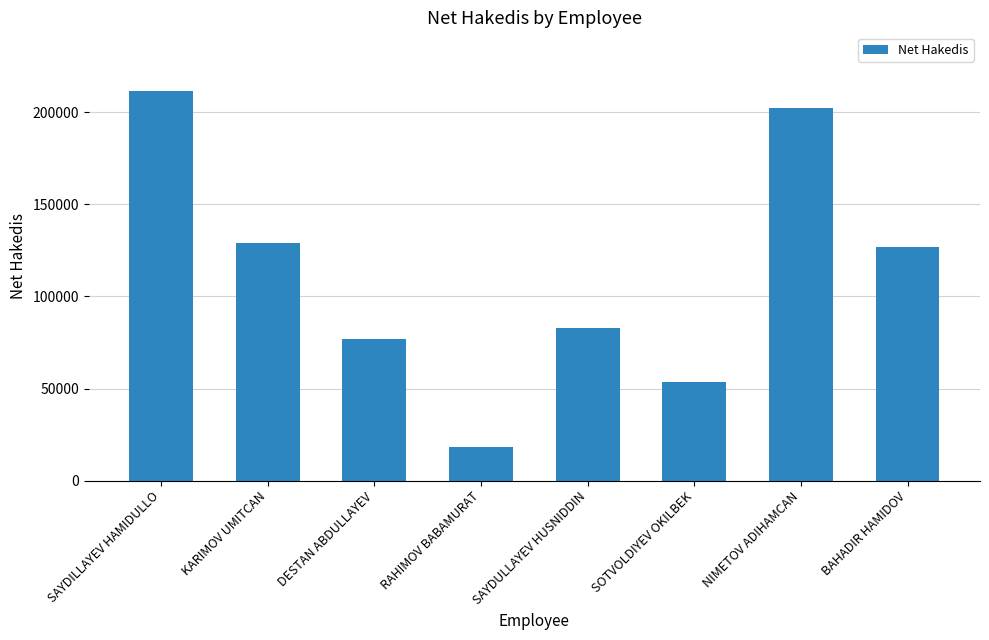

Reading right to left, what are all the values shown in this chart?

BAHADIR HAMIDOV=126907	NIMETOV ADIHAMCAN=202307	SOTVOLDIYEV OKILBEK=53667	SAYDULLAYEV HUSNIDDIN=82941	RAHIMOV BABAMURAT=18307	DESTAN ABDULLAYEV=77051	KARIMOV UMITCAN=129091	SAYDILLAYEV HAMIDULLO=211701